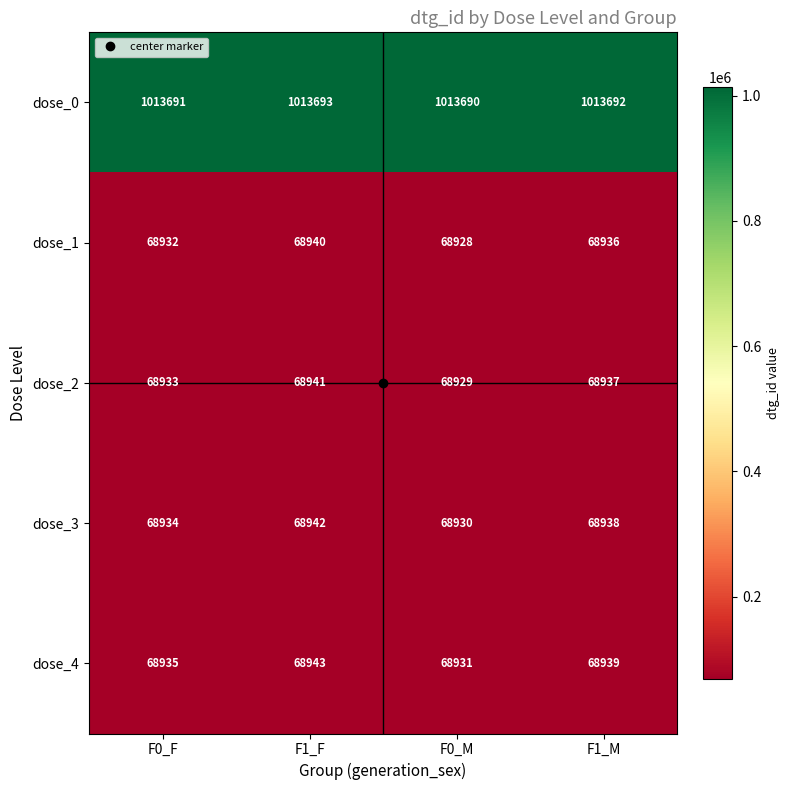

Which category has the highest value across all series?

F1_F